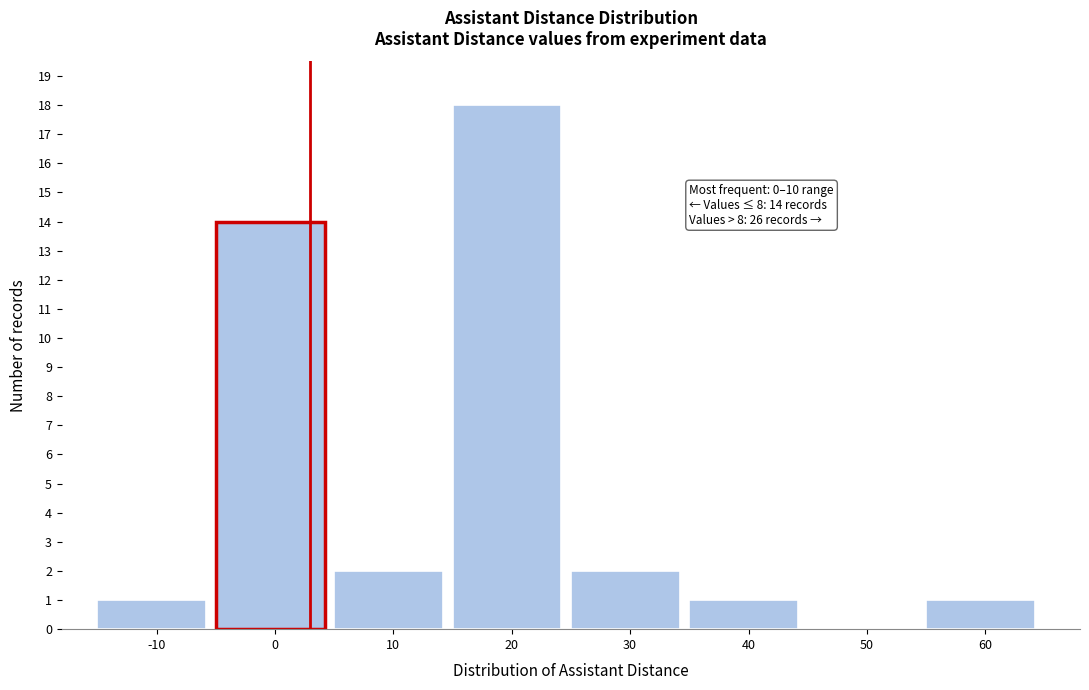

Reading left to right, extract all data points from this chart.

-10=1	0=14	10=2	20=18	30=2	40=1	50=0	60=1